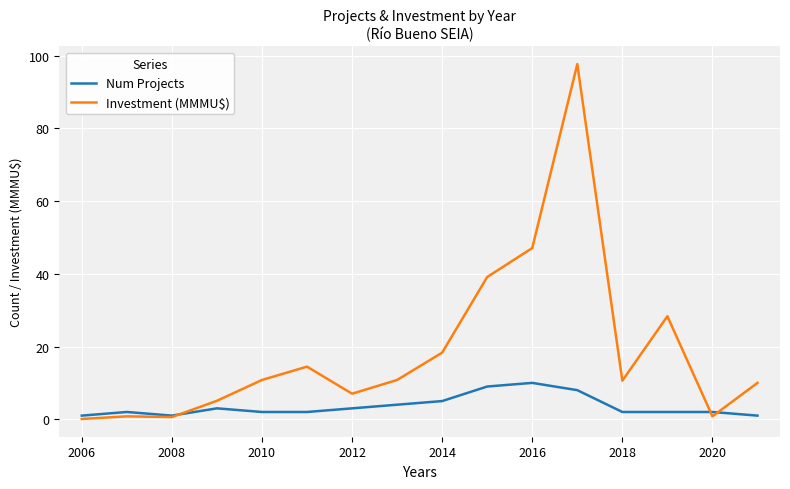

Which series has the largest range (max minus min)?

Investment (MMMU$)